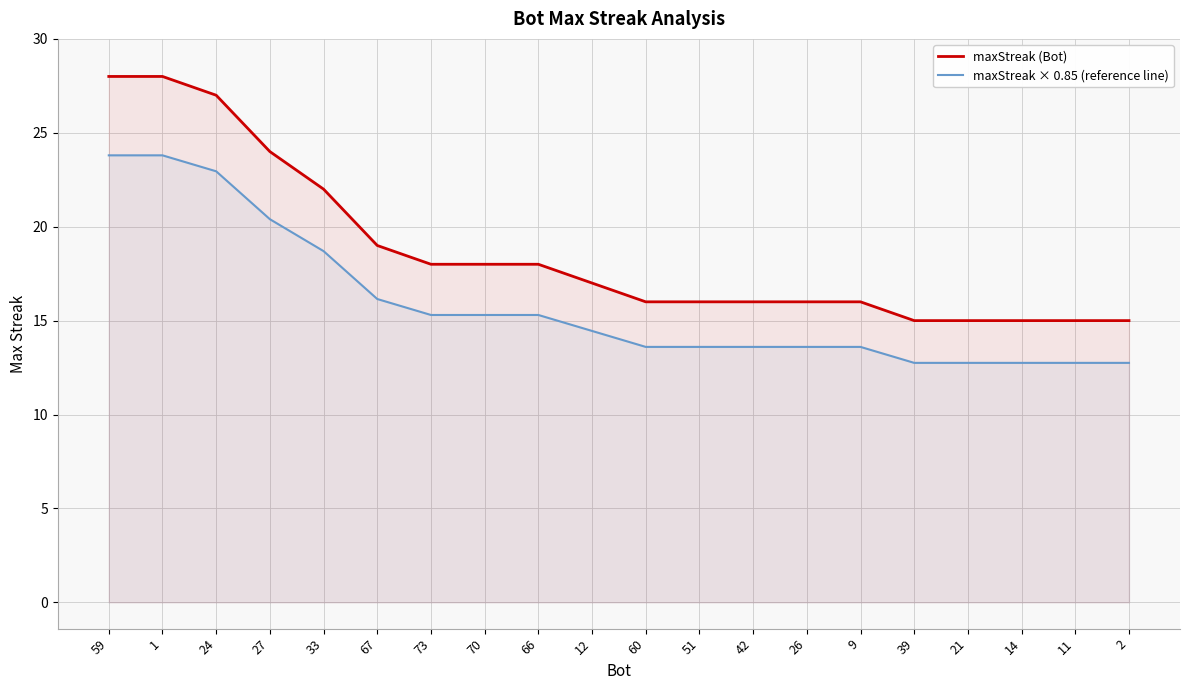

What is the greatest value displayed?

28.0